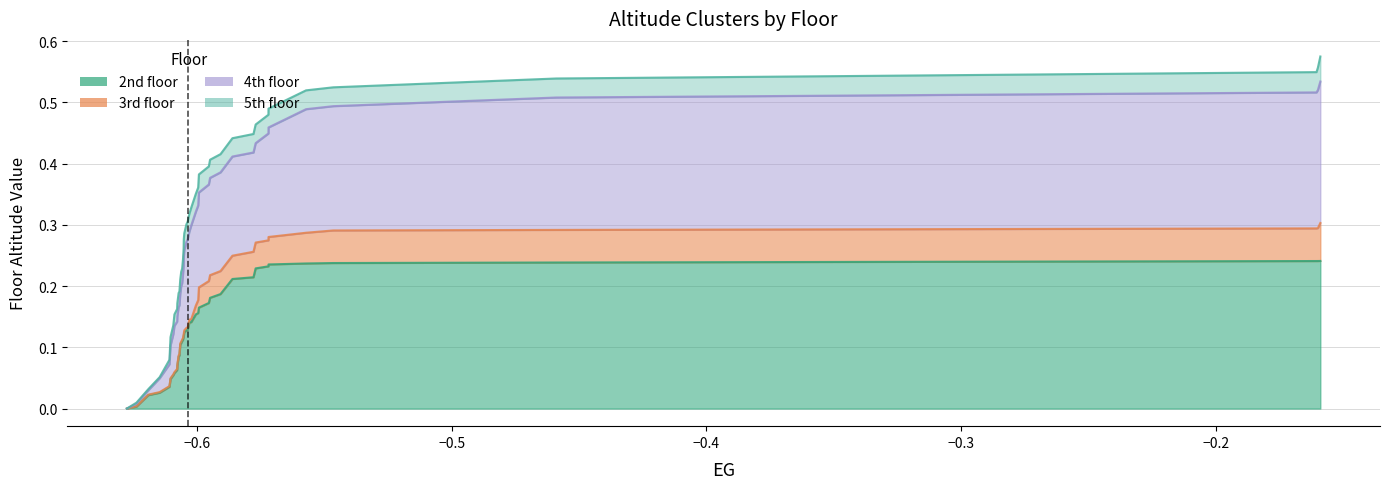

True or false: 2nd floor has more than 1 interior local peaks.

False